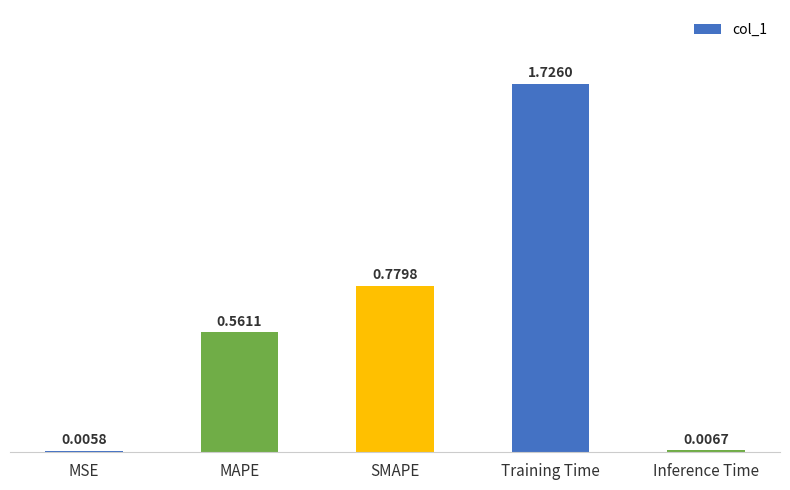

Between Inference Time and Training Time, which is larger?

Training Time